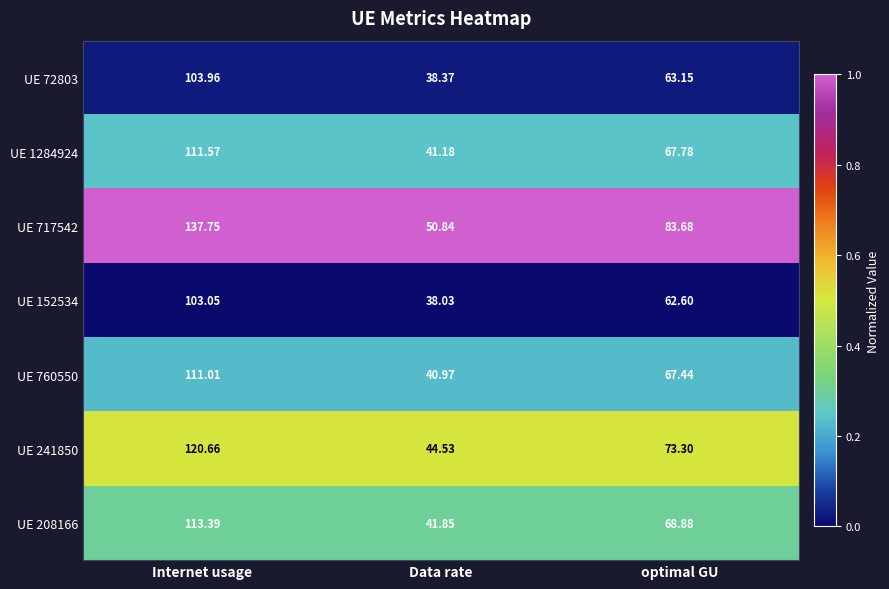

Where does the UE 1284924 series first go above 67?

Internet usage